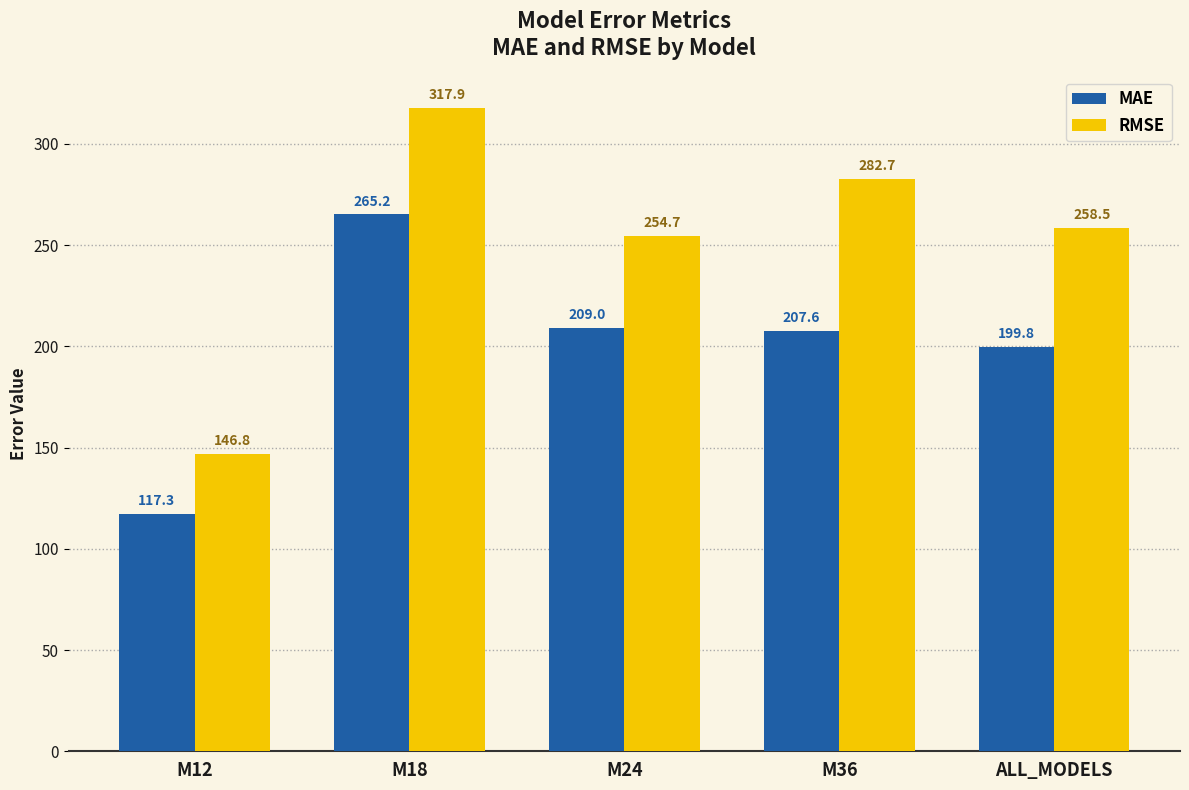

What is the difference between the highest and lowest values at ALL_MODELS?

58.7